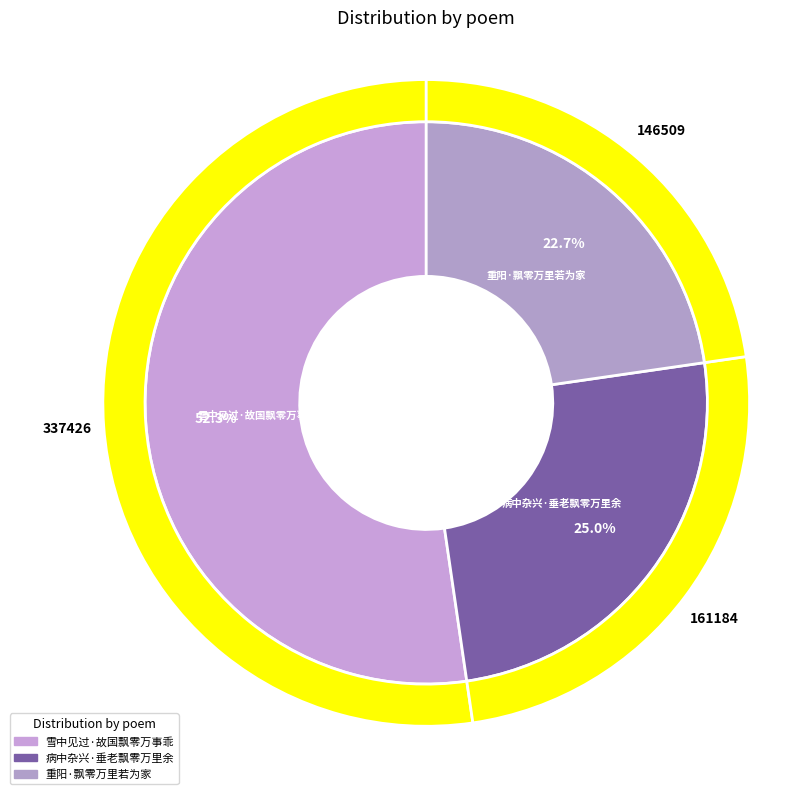

To the nearest percent, what is the average slice percentage?

33%